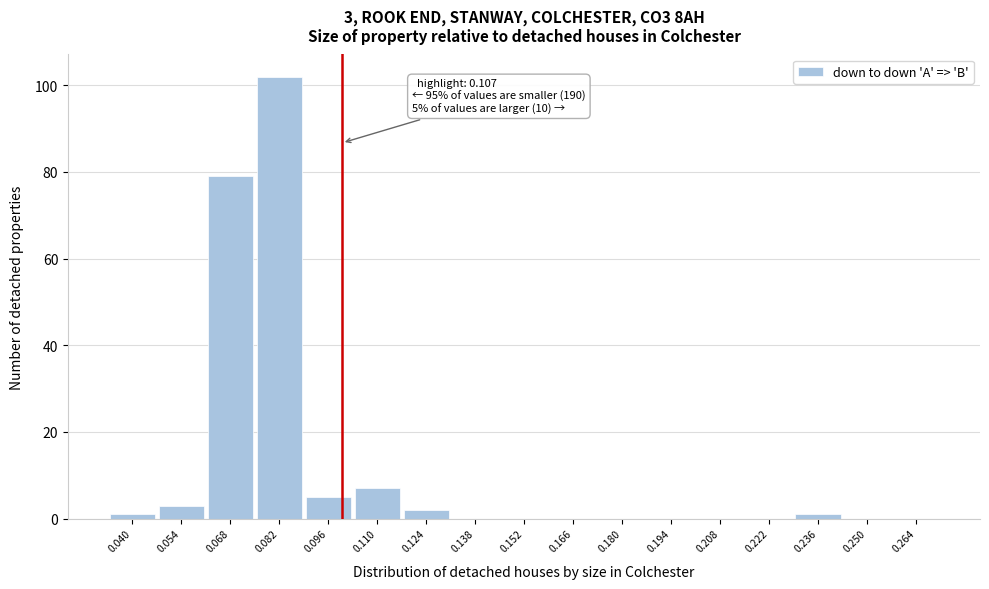

Reading left to right, what are all the values shown in this chart?

0.040=1	0.054=3	0.068=79	0.082=102	0.096=5	0.110=7	0.124=2	0.138=0	0.152=0	0.166=0	0.180=0	0.194=0	0.208=0	0.222=0	0.236=1	0.250=0	0.264=0